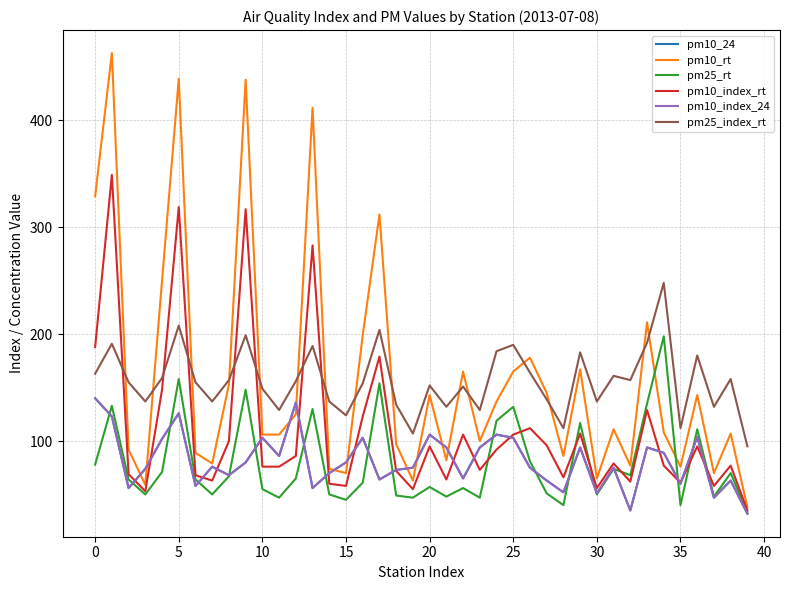

What is the average value of the pm10_rt series?

158